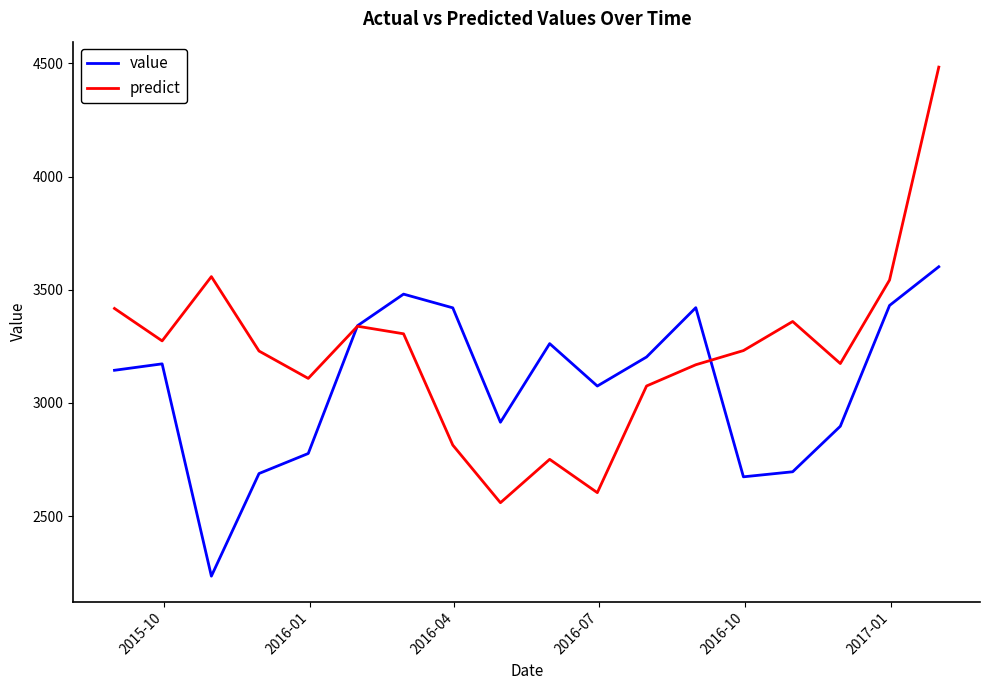

What is the highest value of the value series?

3601.7